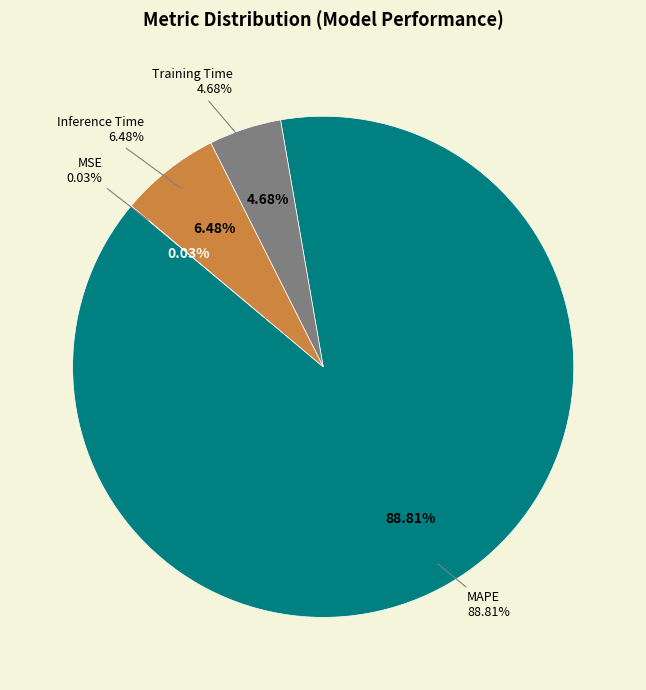

Which has a higher value, MAPE or Inference Time?

MAPE